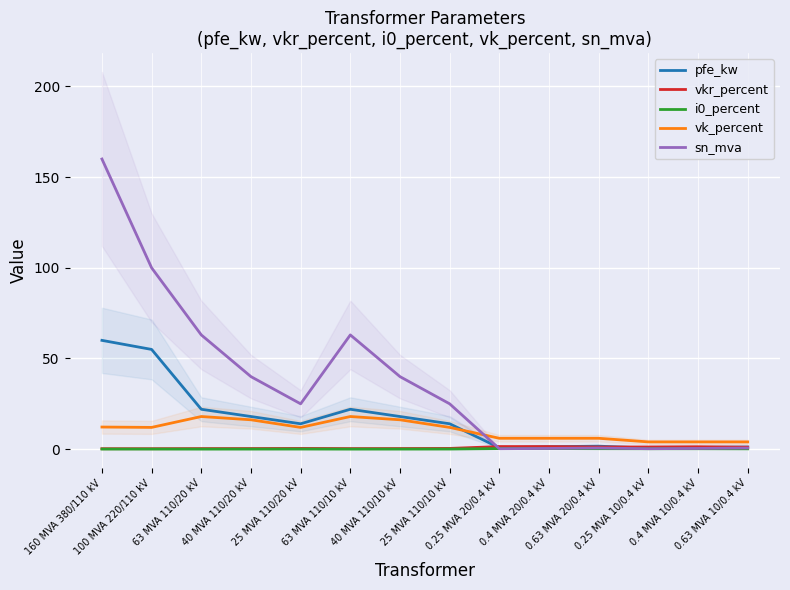

Between 0.4 MVA 10/0.4 kV and 40 MVA 110/10 kV, which is larger?

40 MVA 110/10 kV